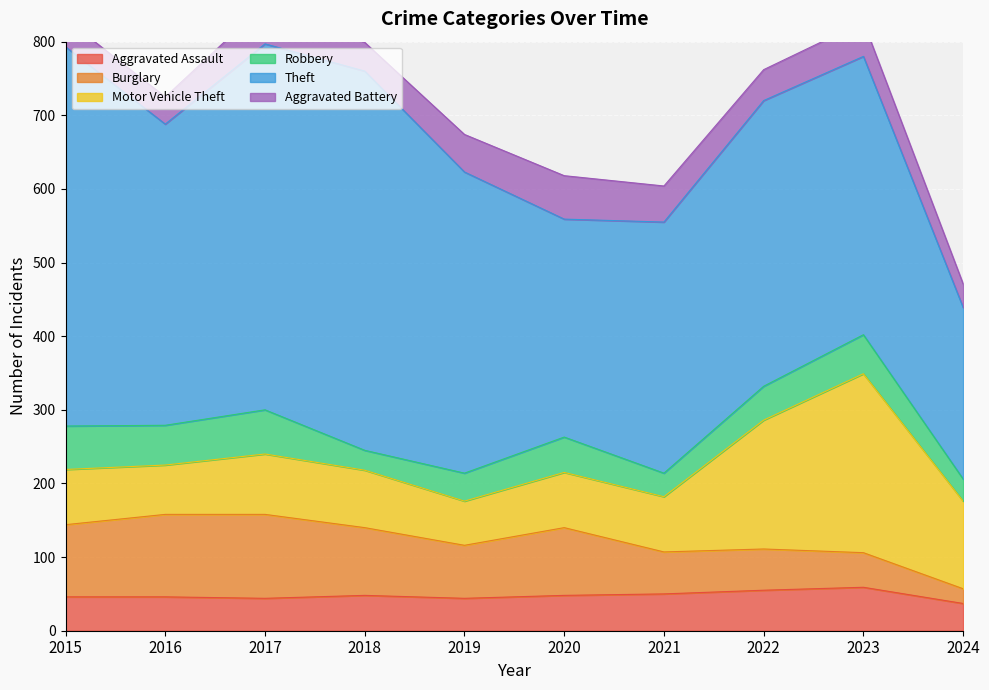

True or false: Motor Vehicle Theft and Robbery intersect in this chart.

False